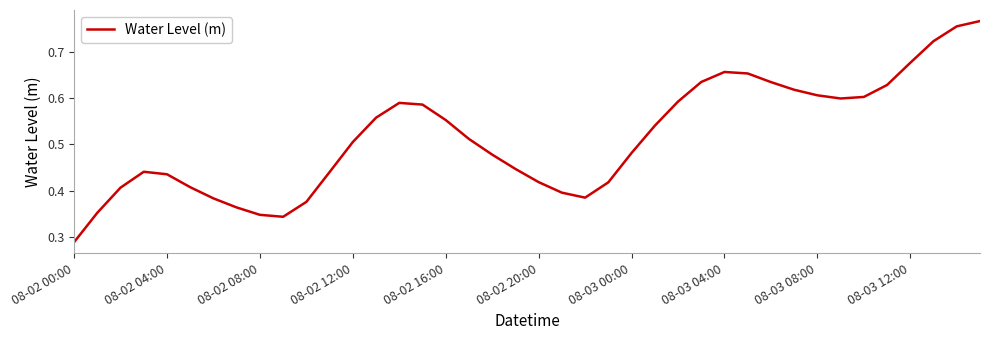

The chart shows a value of 0.4 at 08-03 08:00. True or false?

False